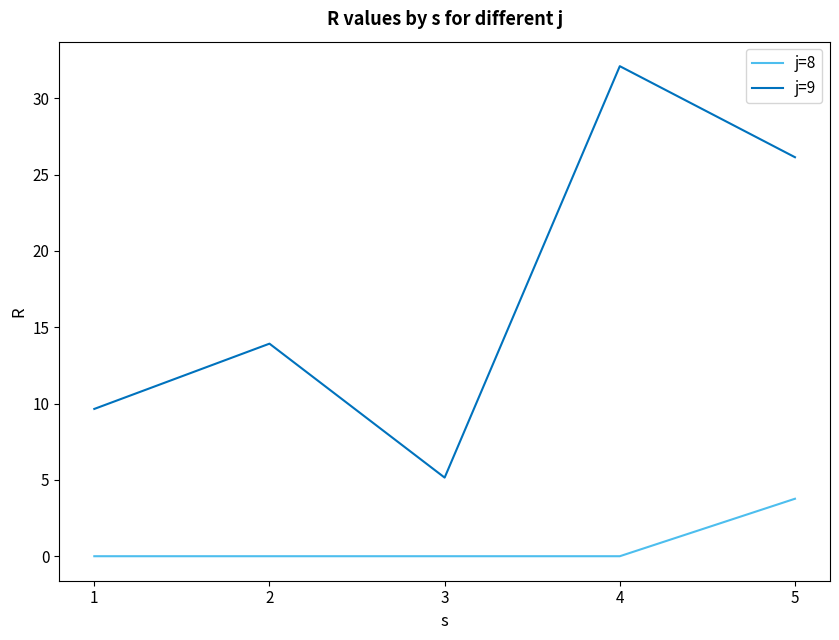

True or false: j=9 and j=8 cross at least once.

False